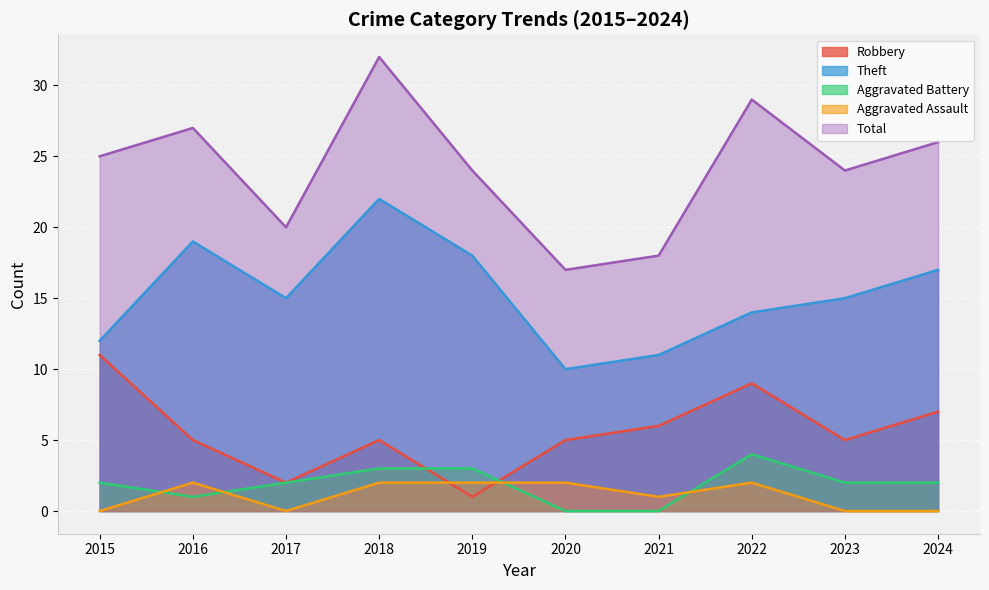

At which label does Theft first exceed 15?

2016